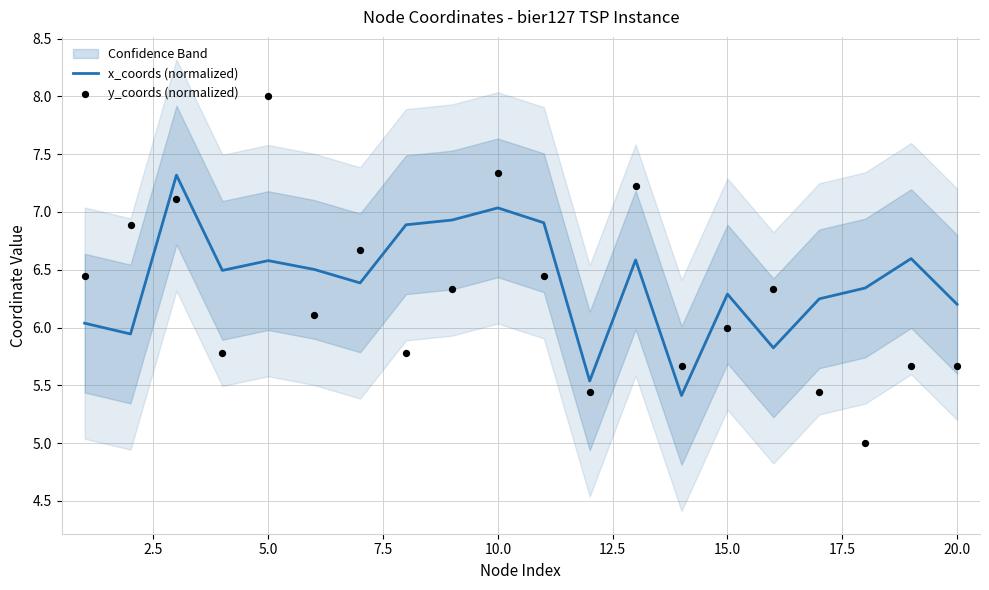

What is the highest value of the x_coords (normalized) series?

7.3